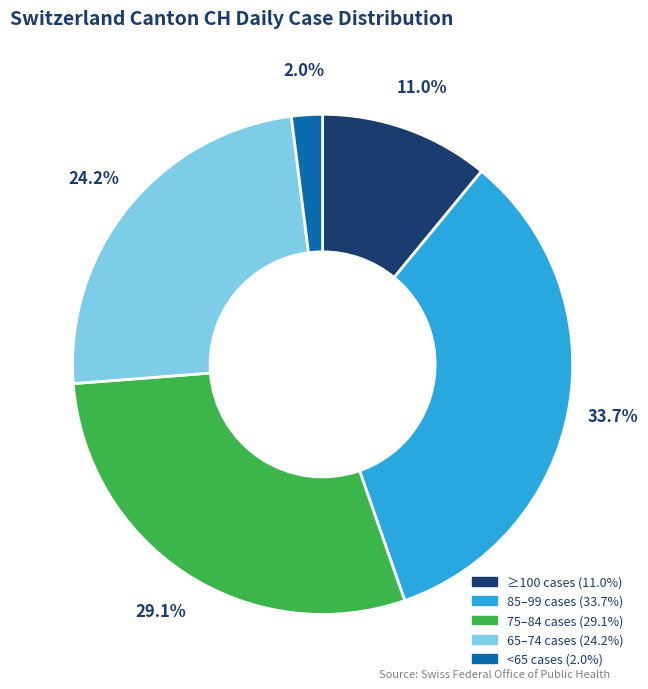

Is there any slice that represents more than half of the pie?

No